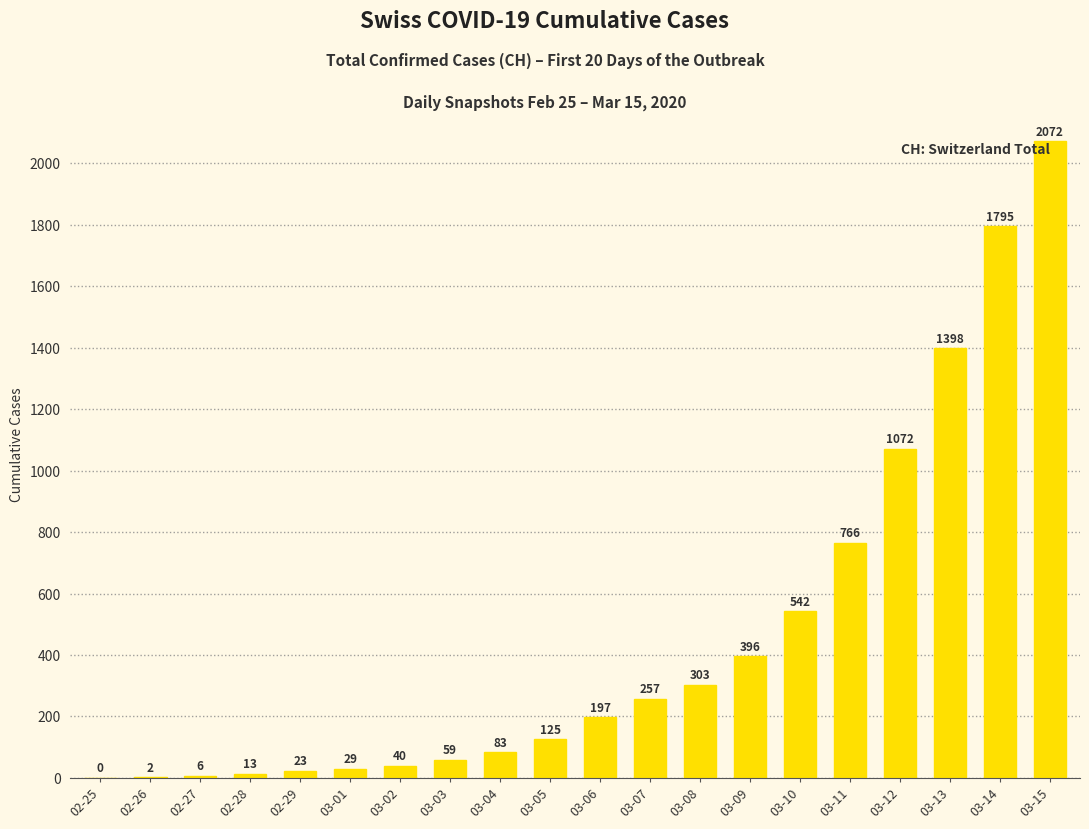

Reading right to left, list all the values displayed in this chart.

03-15=2072	03-14=1795	03-13=1398	03-12=1072	03-11=766	03-10=542	03-09=396	03-08=303	03-07=257	03-06=197	03-05=125	03-04=83	03-03=59	03-02=40	03-01=29	02-29=23	02-28=13	02-27=6	02-26=2	02-25=0